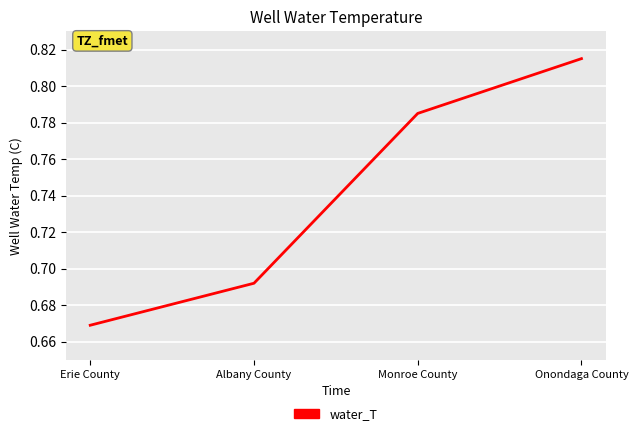

Count the number of data series in this chart.

1